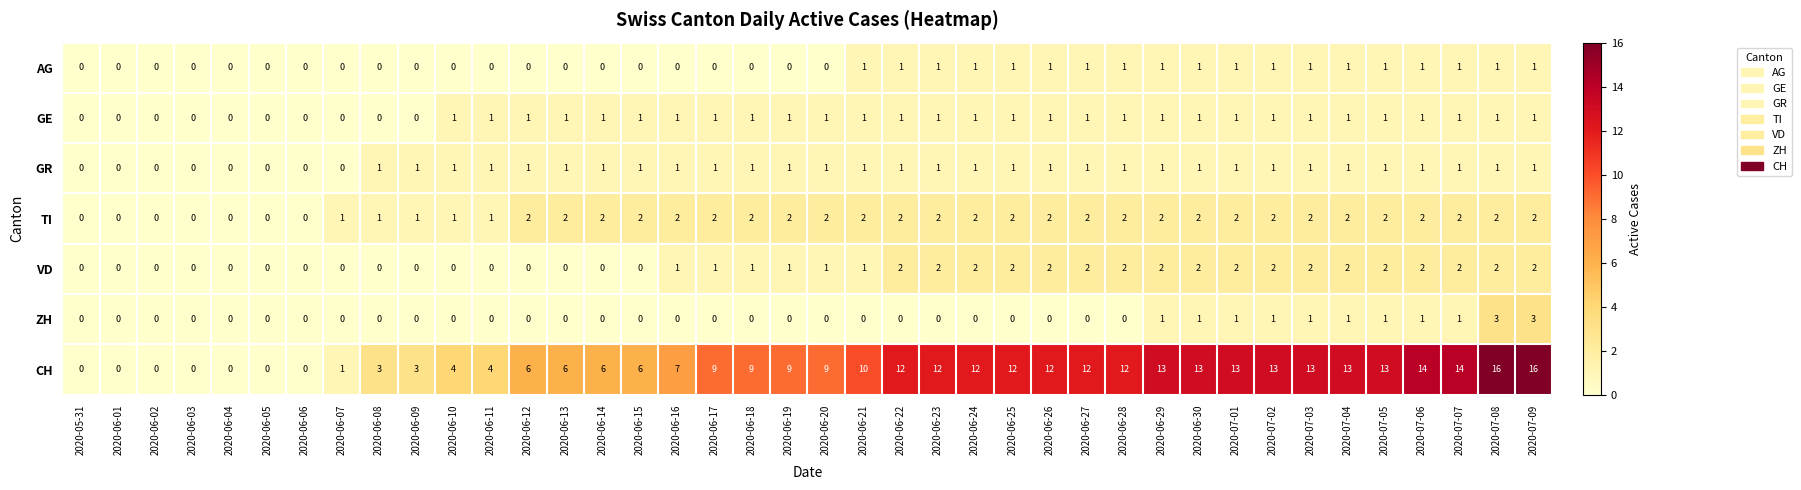

Which series has the largest total across all categories?

CH